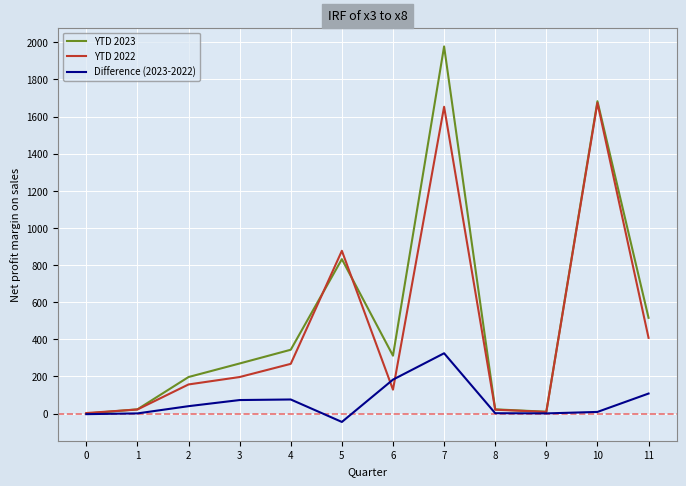

Between 7 and 11, which series saw the biggest shift?

YTD 2023